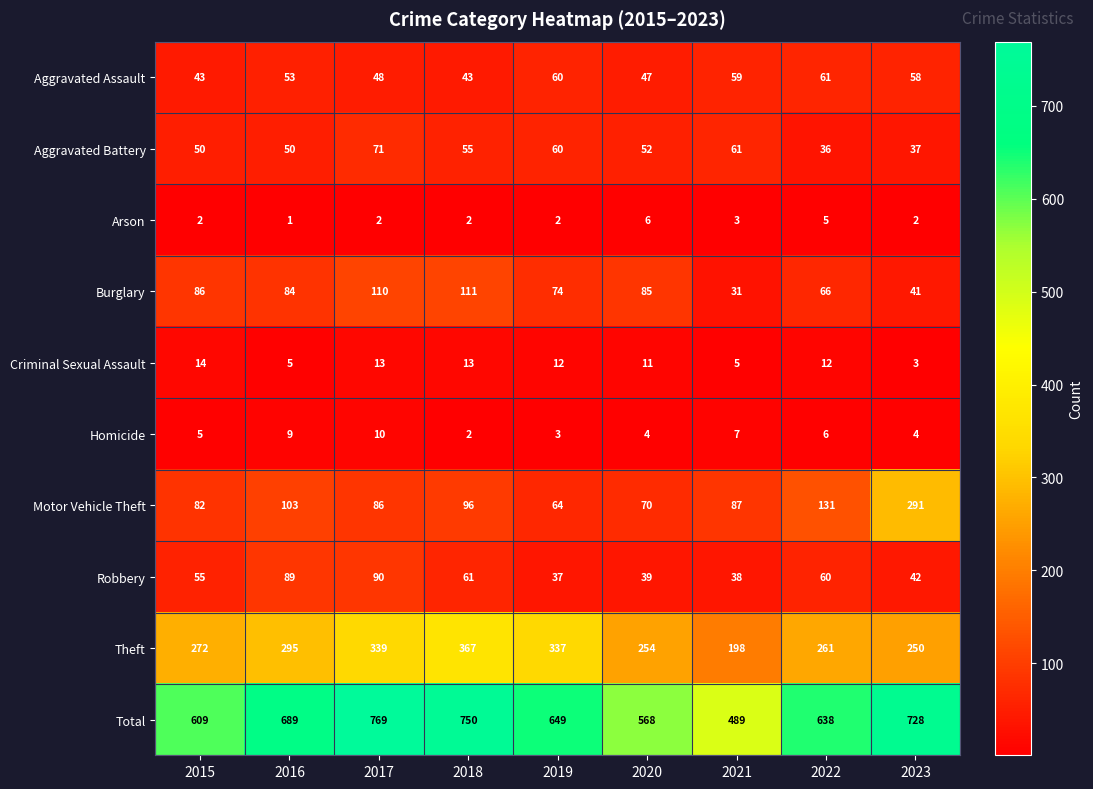

At which label does Theft reach its minimum?

2021